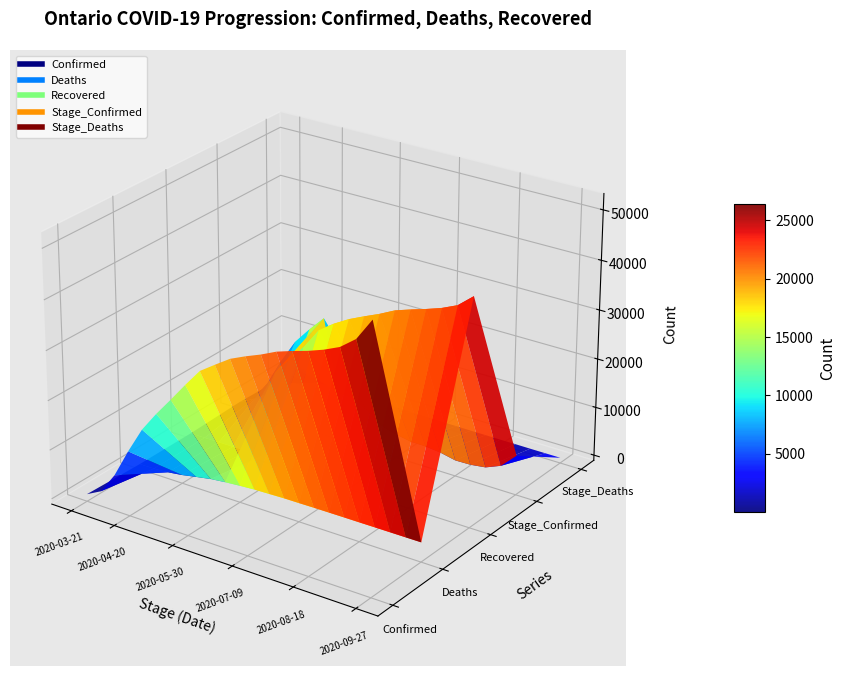

Reading right to left, extract all data points from this chart.

Confirmed: 52134	47688	45314	43919	42800	41894	40873	39434	38200	36823	34780	32678	29023	25197	21469	17395	12063	6237	1966	377
Deaths: 2888	2873	2862	2855	2837	2831	2813	2794	2750	2726	2625	2536	2332	2079	1751	1205	624	222	33	3
Recovered: 44875	42279	40884	39818	38861	37820	36268	34920	33498	31716	29565	25375	21754	18190	0	0	0	0	0	6
Stage_Confirmed: 6982	3942	2641	2221	2149	2813	3159	3186	3758	4633	6869	8592	8754	23446	20264	16771	11841	6204	1957	373
Stage_Deaths: 15	11	7	18	6	18	19	44	24	101	89	204	253	328	546	581	402	189	30	3